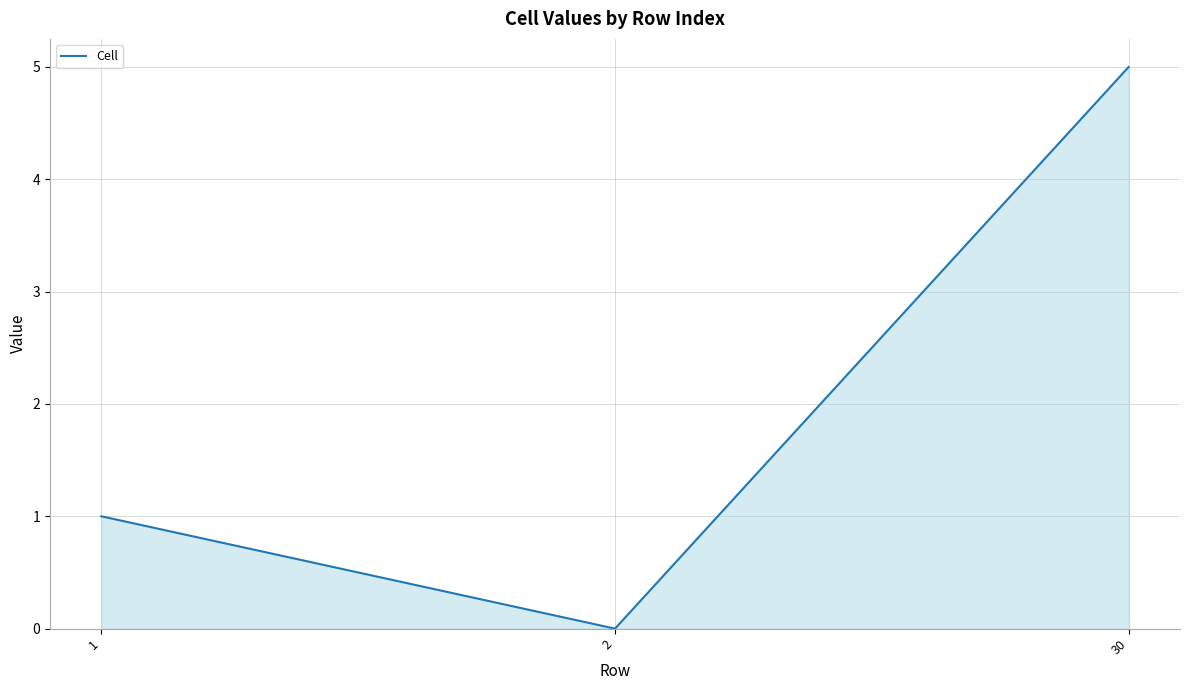

How many distinct data groups are displayed?

1